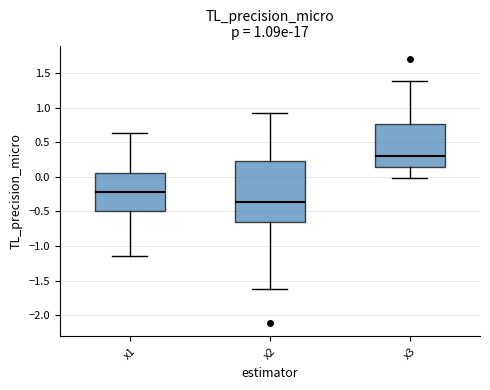

Comparing the boxes themselves (not the whiskers), which one is the tallest?

x2